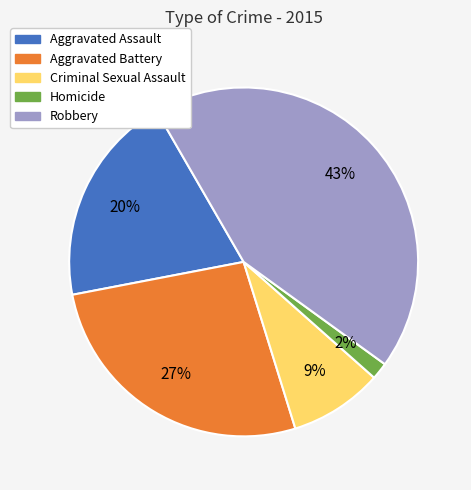

To the nearest percent, what percentage of the pie is Aggravated Assault?

20%